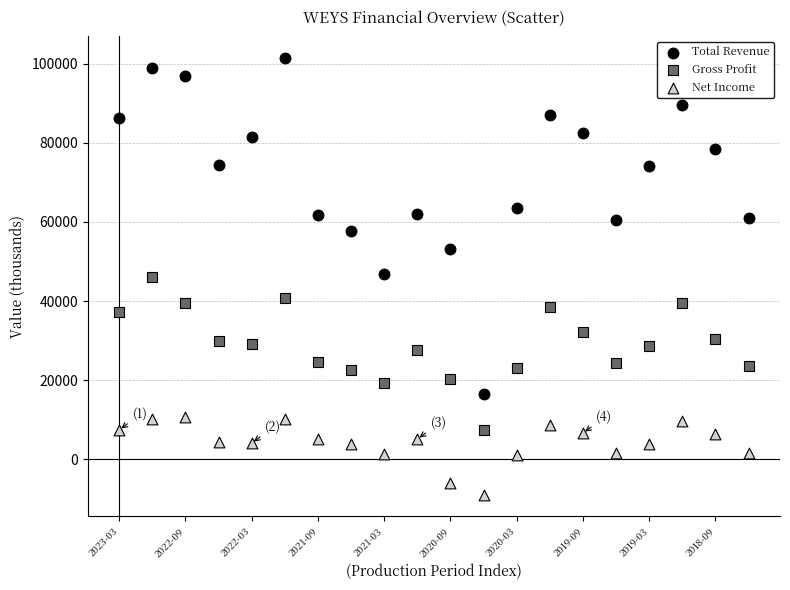

Which series has the largest Y range (max minus min)?

Total Revenue